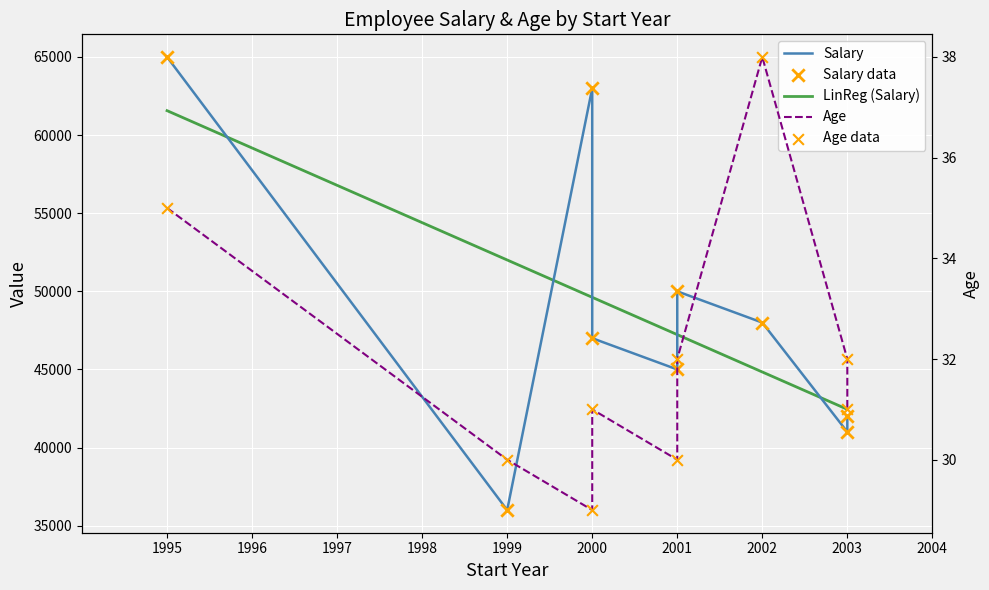

At how many categories does at least one series exceed 48282?

3